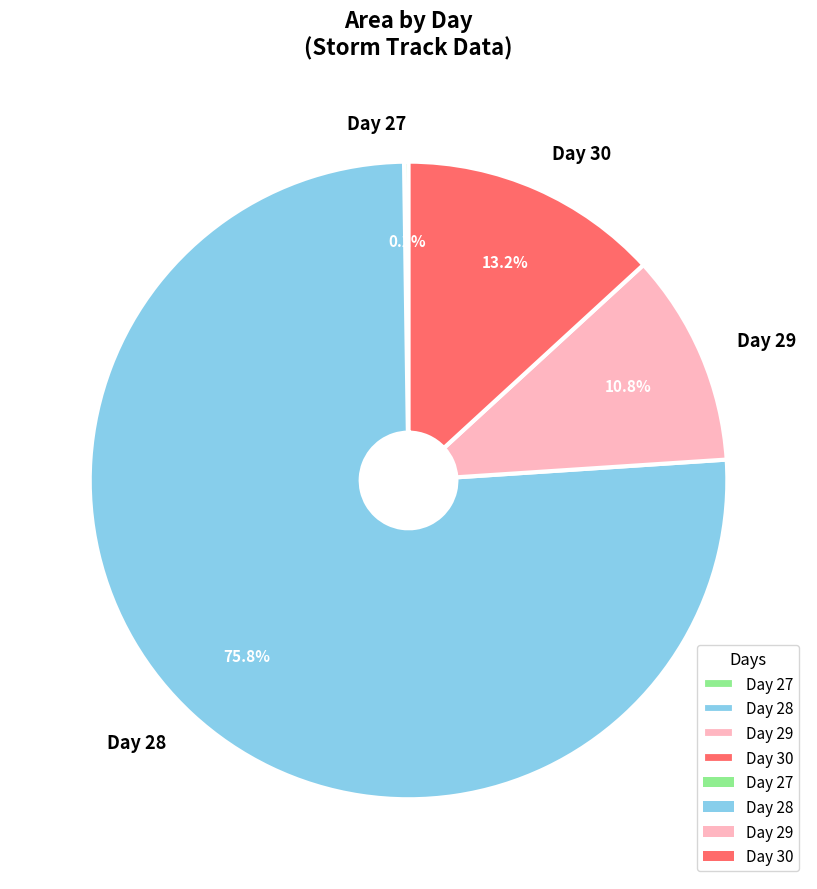

What is the largest slice in the pie chart?

Day 28